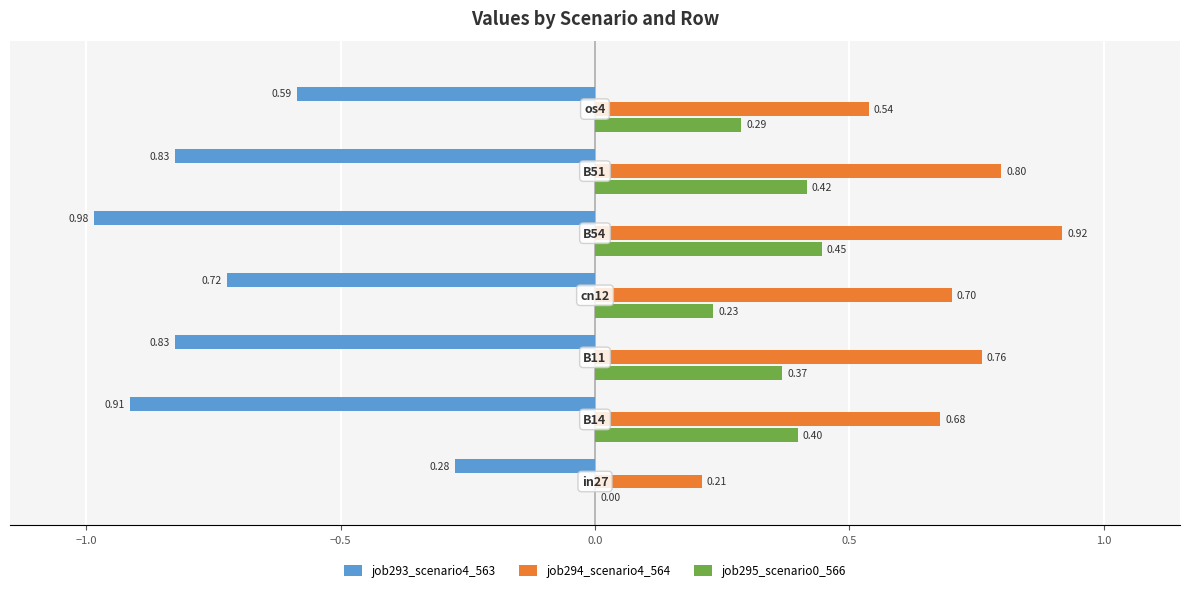

Which series has the largest total across all categories?

job294_scenario4_564